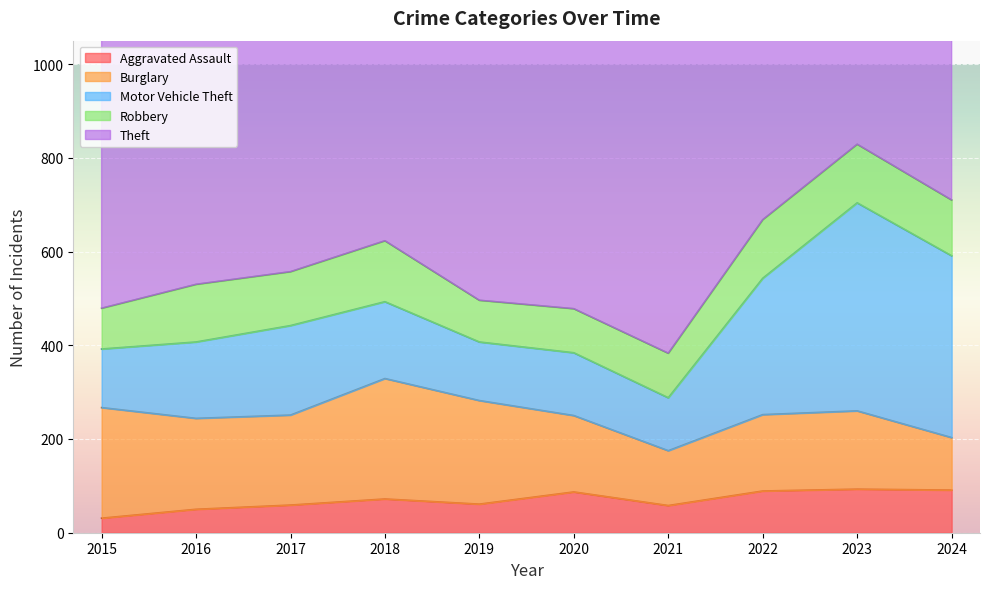

True or false: Theft and Motor Vehicle Theft intersect in this chart.

False